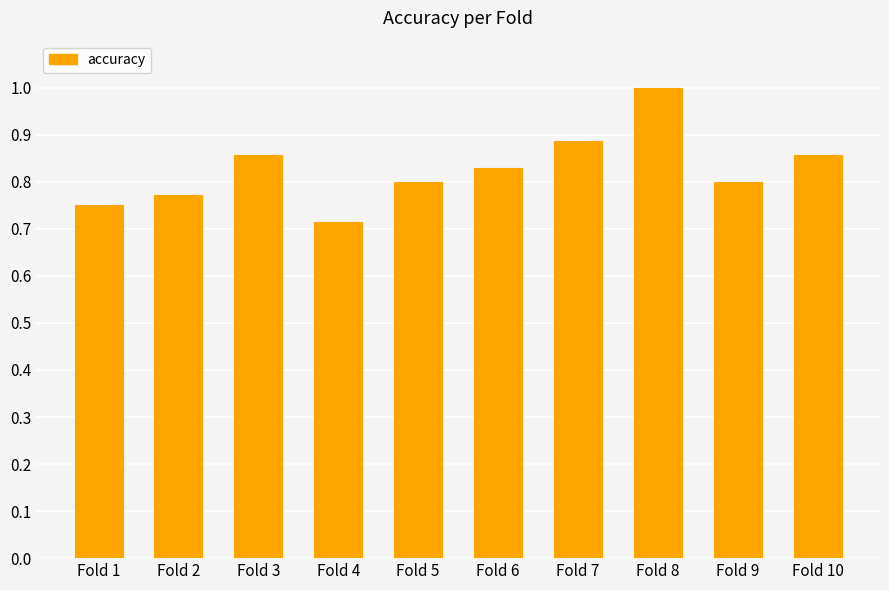

What is the sum of the values at Fold 2 and Fold 8?

1.8